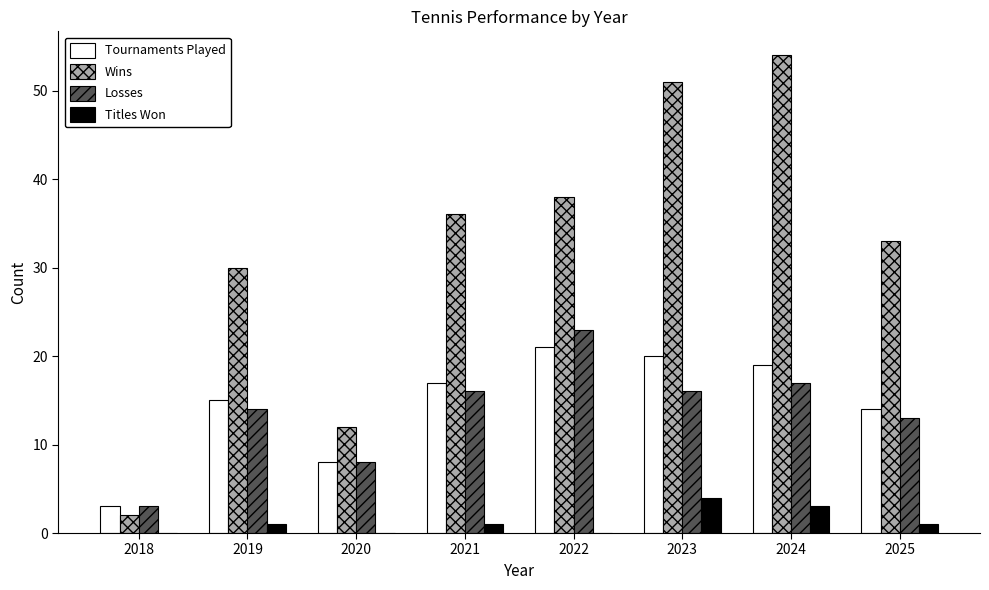

Reading left to right, what are all the values shown in this chart?

Tournaments Played: 3	15	8	17	21	20	19	14
Wins: 2	30	12	36	38	51	54	33
Losses: 3	14	8	16	23	16	17	13
Titles Won: 0	1	0	1	0	4	3	1